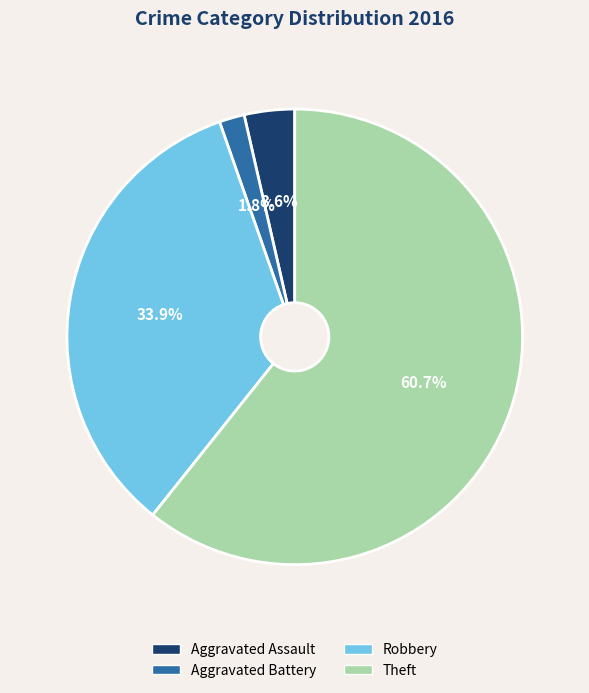

How many slices are in this pie chart?

4